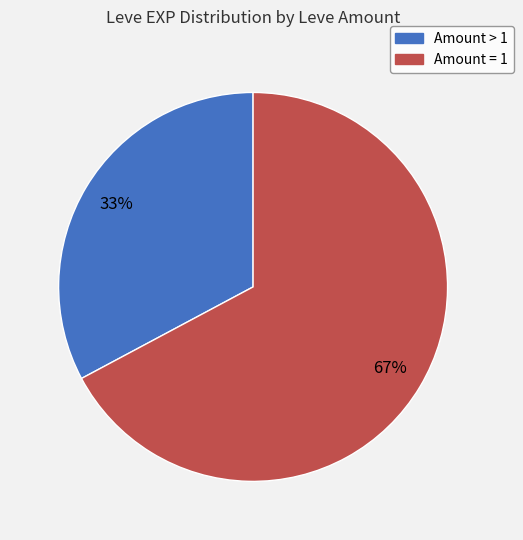

To the nearest percent, what is the difference between the largest and smallest slice percentages?

34%